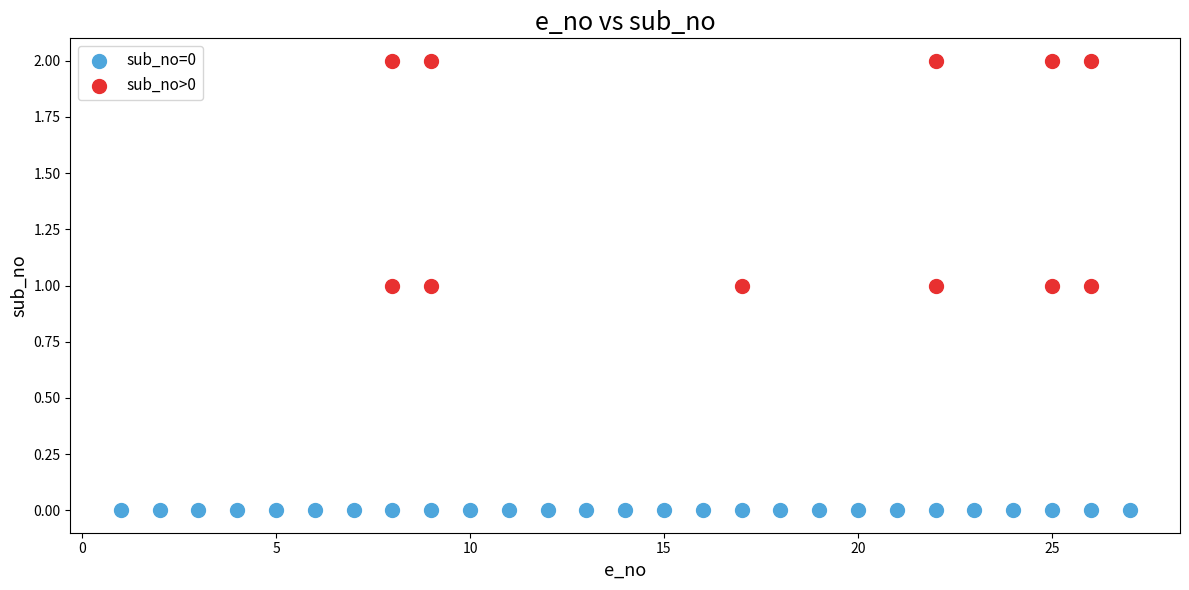

Which series contains the lowest Y value?

sub_no=0